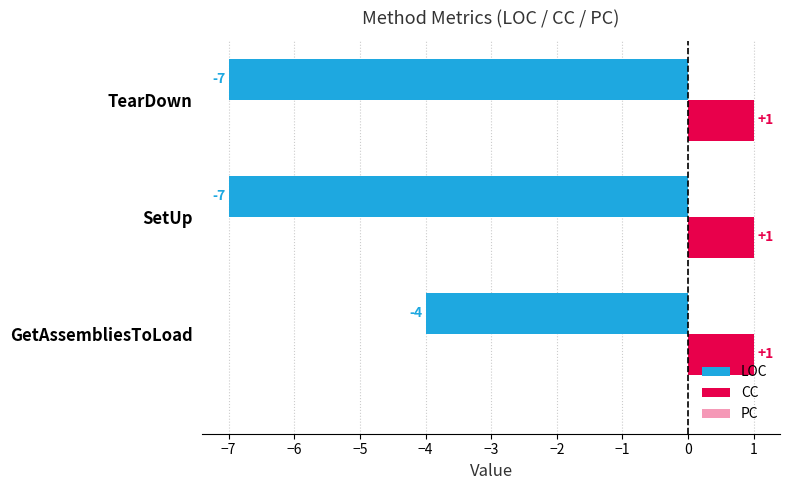

Rank the series by their maximum value, from lowest to highest.

LOC, CC